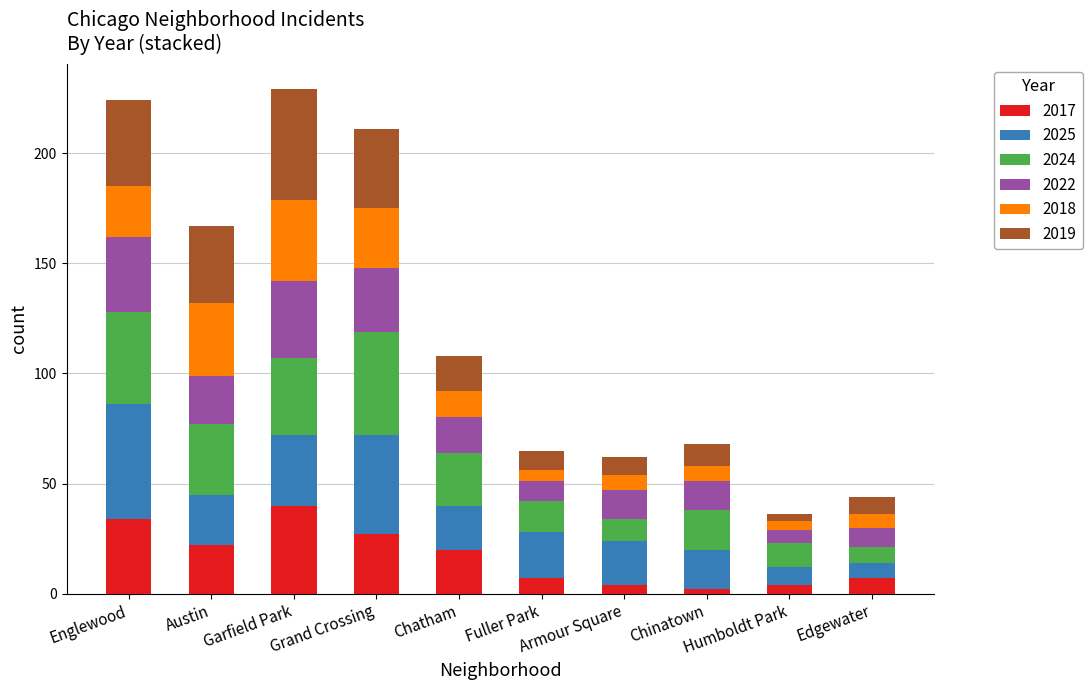

What is the highest value of the 2017 series?

40